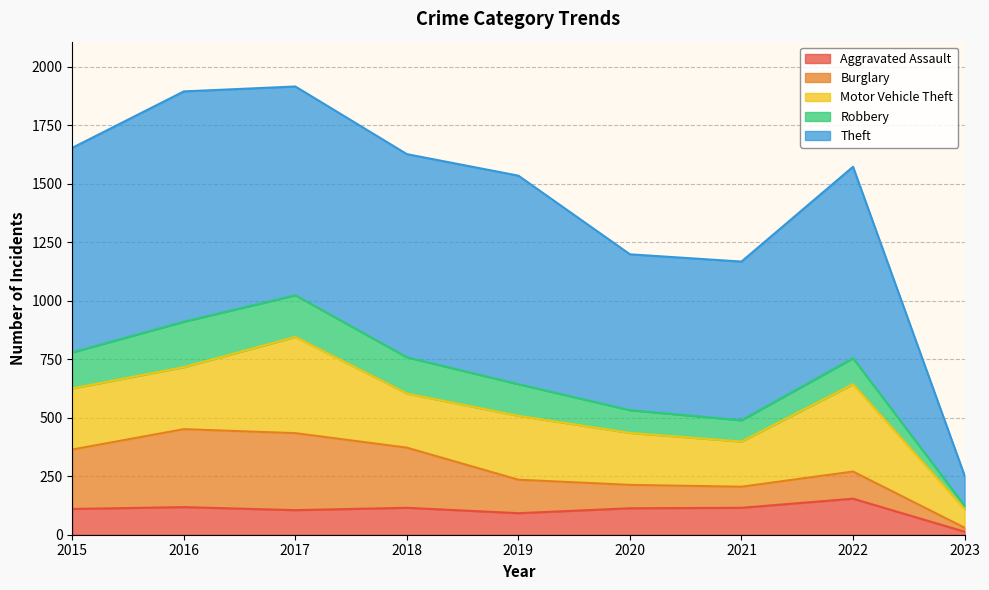

How many lines are shown in the chart?

5